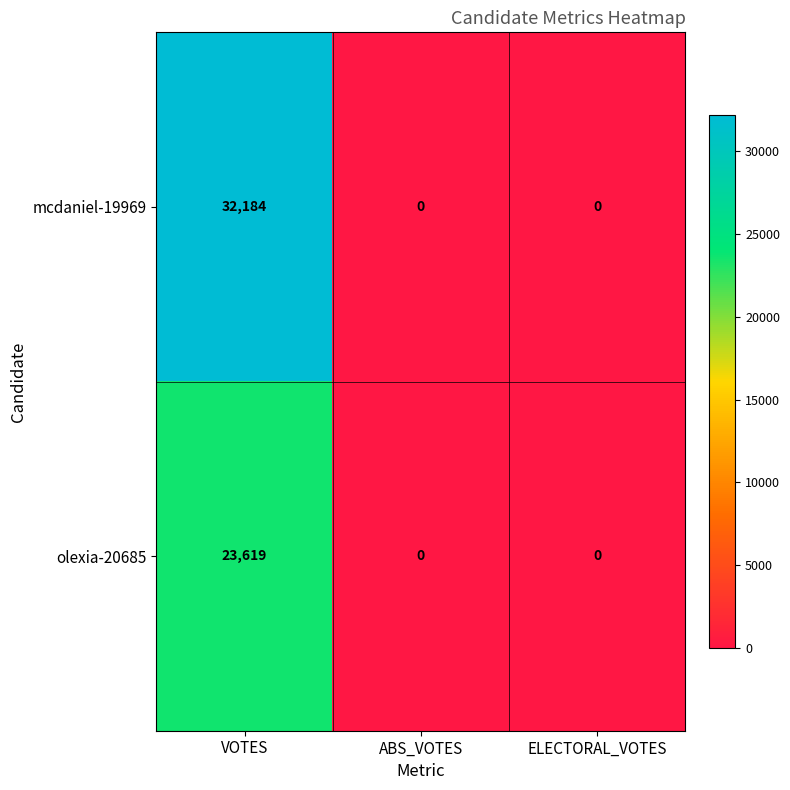

Reading right to left, extract all data points from this chart.

mcdaniel-19969: 0	0	32184
olexia-20685: 0	0	23619